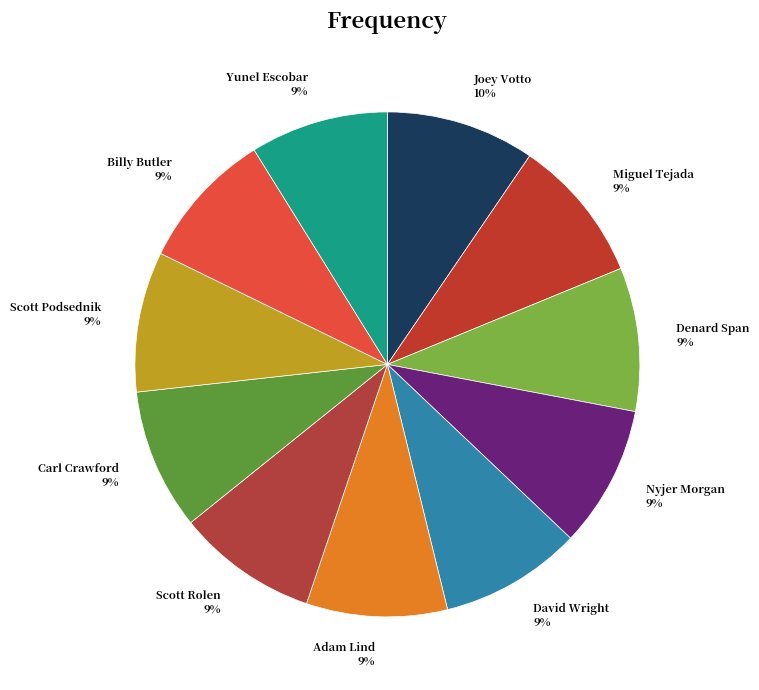

Is it true that Yunel Escobar is 20% of the pie?

False